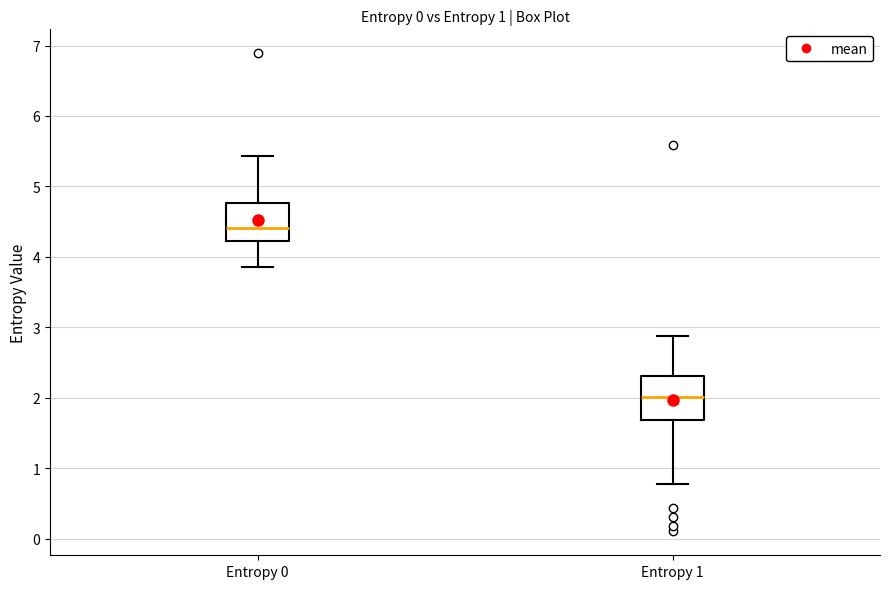

Reading left to right, read every box against the y-axis: the position of its median line, the range the box covers, and the ends of its whiskers. The values are not printed on the chart, so give them approximately, as read against the axis.

Entropy 0: median 4.4, box 4.2 to 4.8, whiskers 3.9 to 5.4
Entropy 1: median 2.0, box 1.7 to 2.3, whiskers 0.8 to 2.9